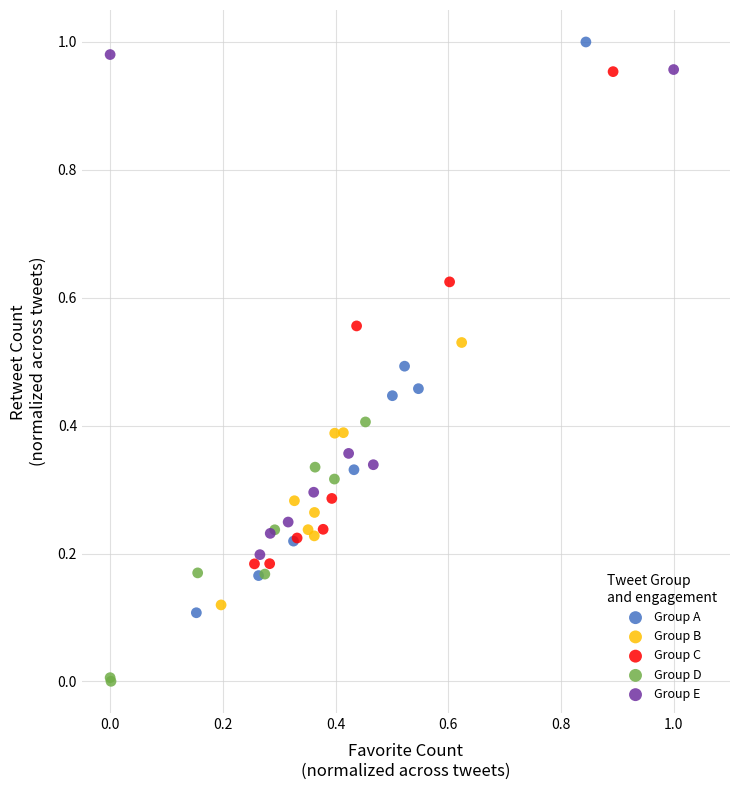

What are all the series names shown in the legend?

Group A, Group B, Group C, Group D, Group E